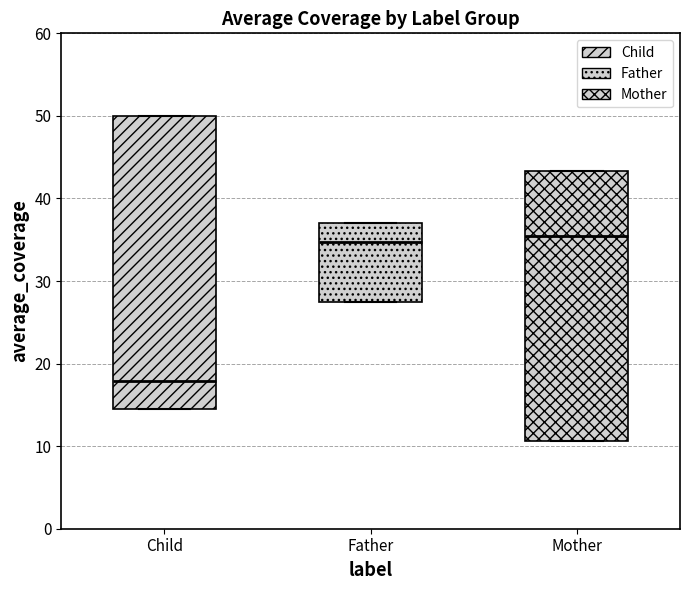

Where is the upper edge of the box for Mother on the y-axis? The values are not printed on the chart, so give them approximately, as read against the axis.

43